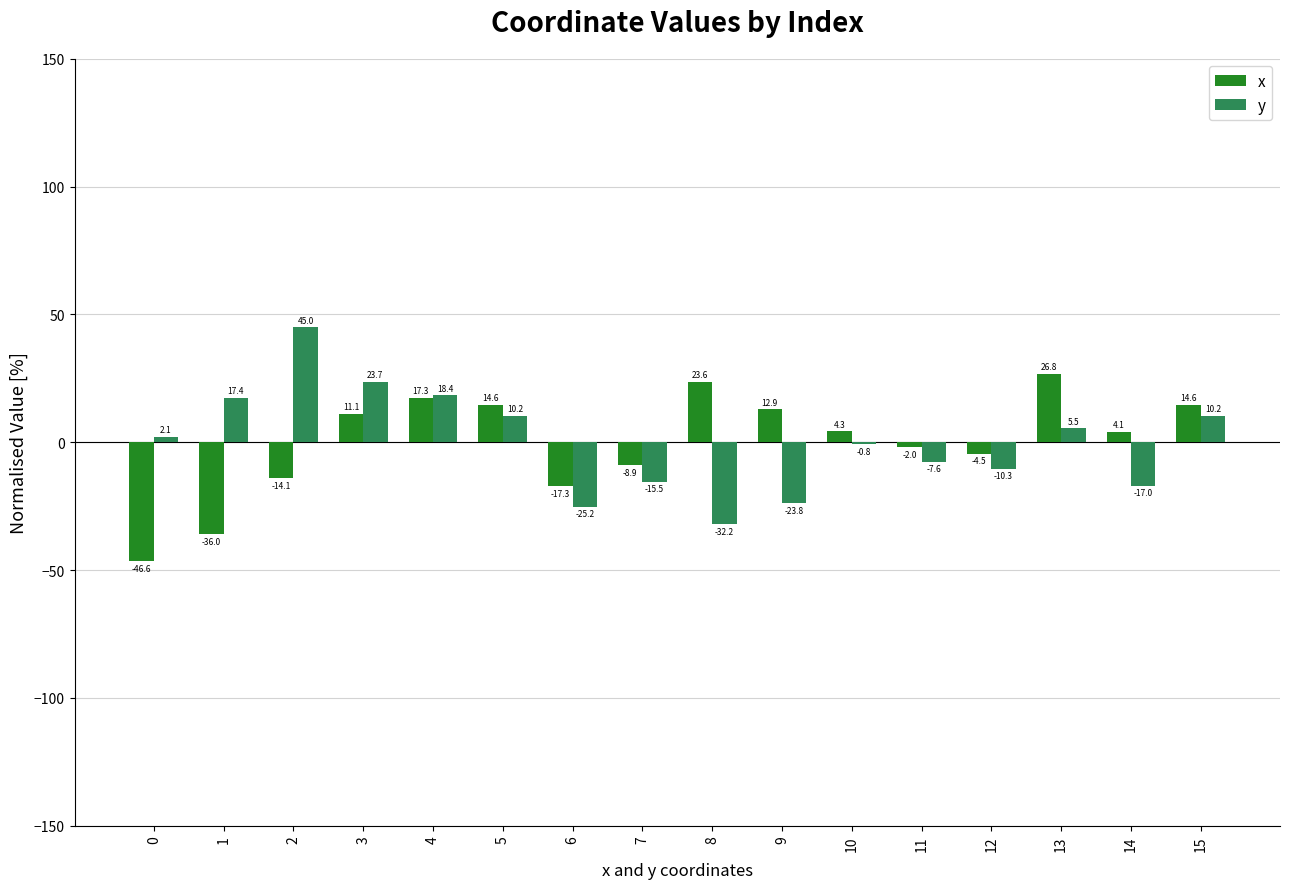

Reading right to left, list all the values displayed in this chart.

x: 14.6	4.1	26.8	-4.5	-2.0	4.3	12.9	23.6	-8.9	-17.3	14.6	17.3	11.1	-14.1	-36.0	-46.6
y: 10.2	-17.0	5.5	-10.3	-7.6	-0.8	-23.8	-32.2	-15.5	-25.2	10.2	18.4	23.7	45.0	17.4	2.1